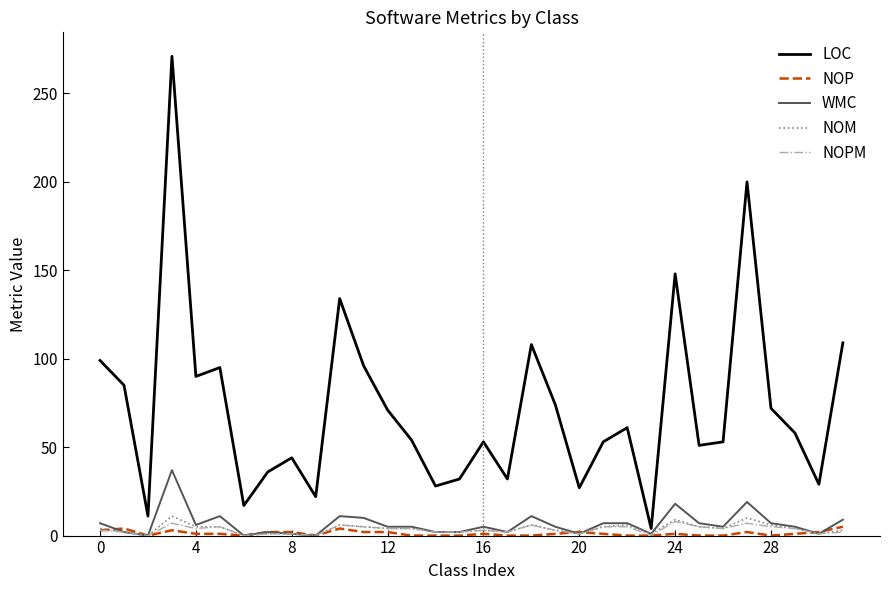

How many values in the LOC series are below 58?

16